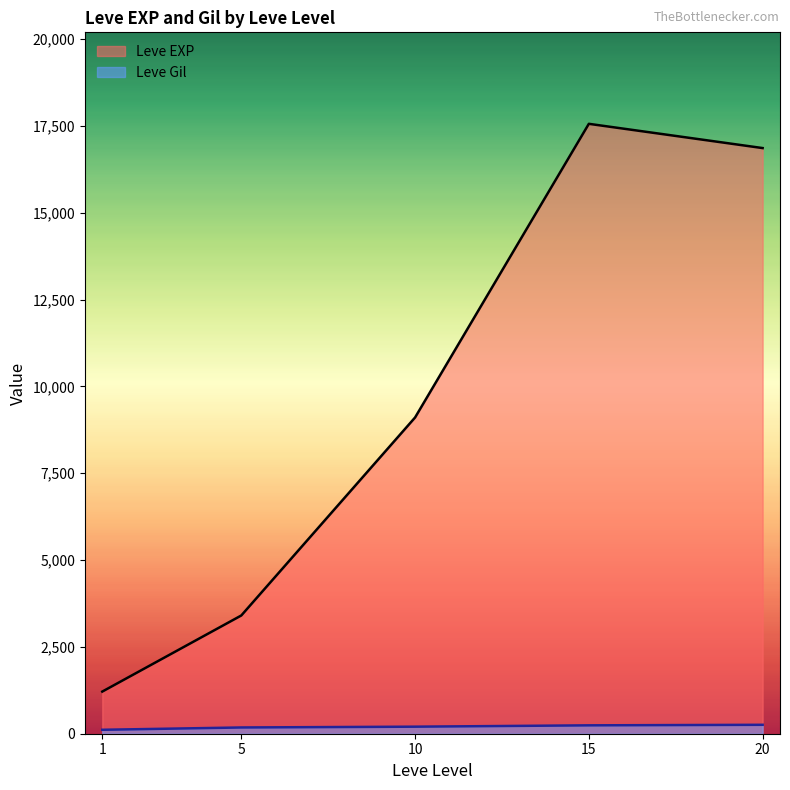

What is the difference between the maximum and second lowest values in the Leve EXP series?

14158.3